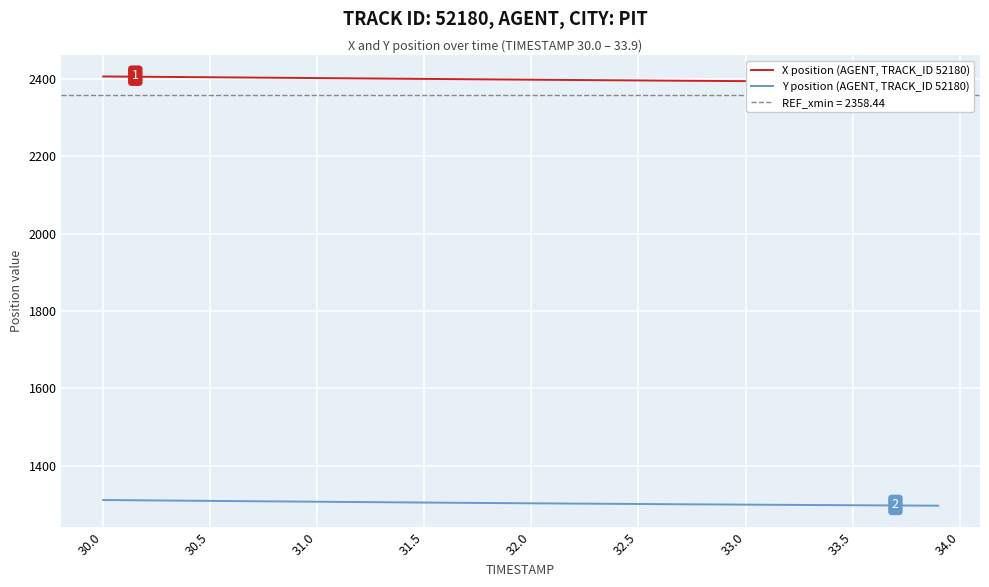

Does the chart display data point markers on the line(s)?

No